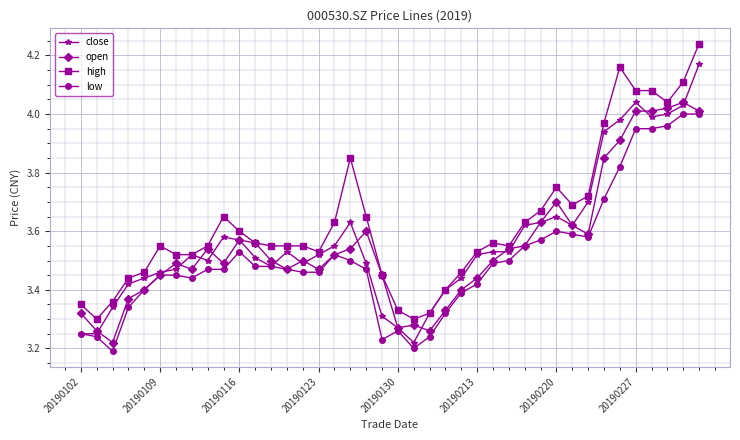

True or false: high has more than 2 interior local peaks.

True